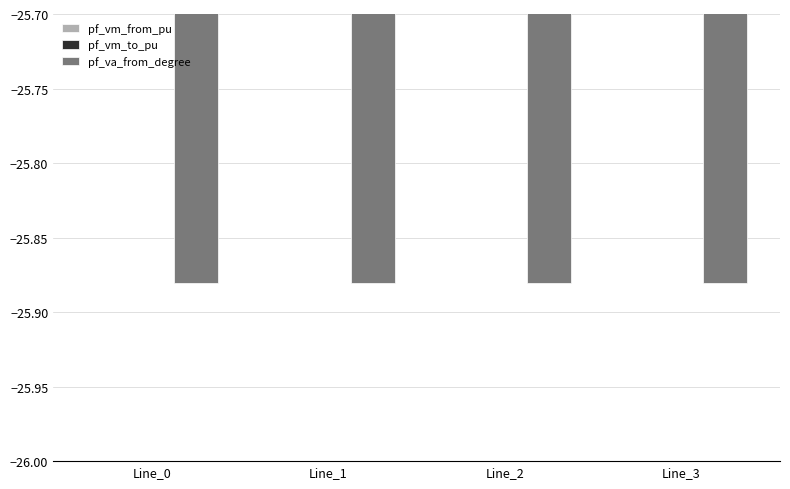

What is the value of the pf_vm_to_pu bar at the 2nd from the left?

0.4